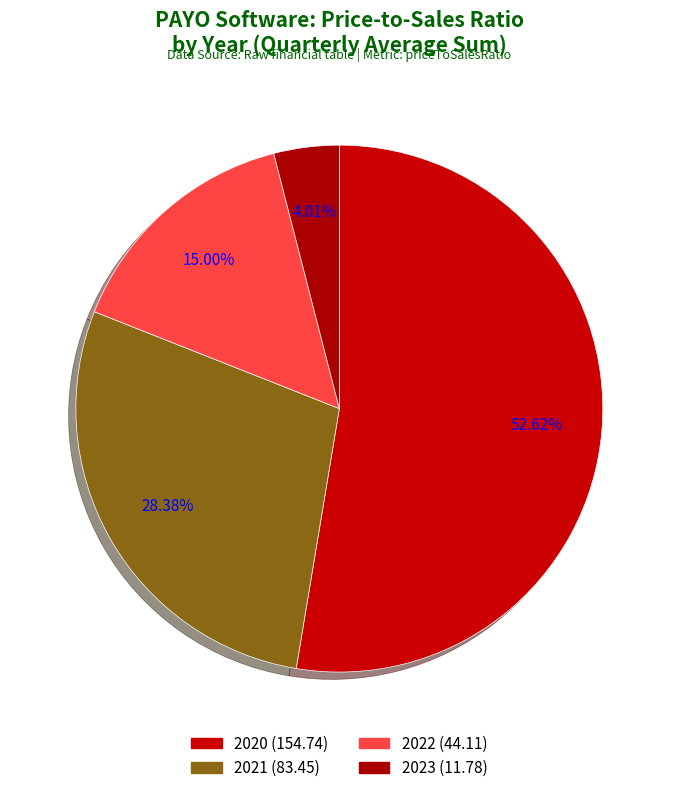

How many segments does this pie chart have?

4